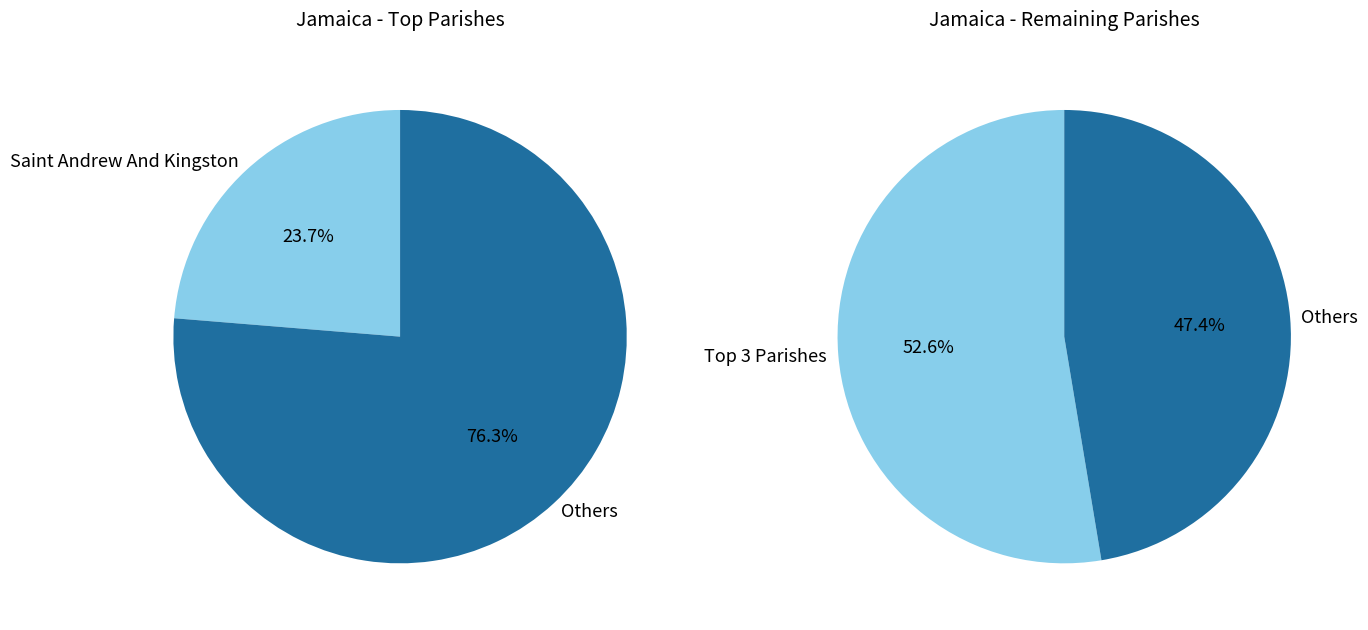

Is it true that JM.SJ is 1% of the pie?

False